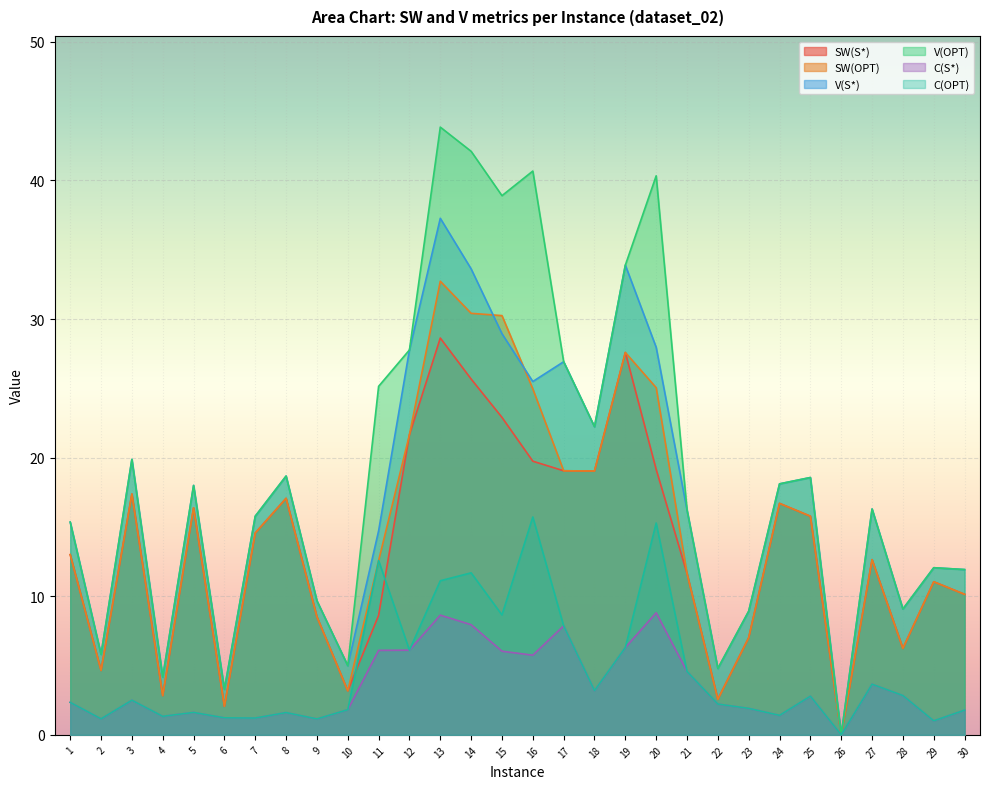

True or false: V(OPT) and SW(S*) intersect in this chart.

False